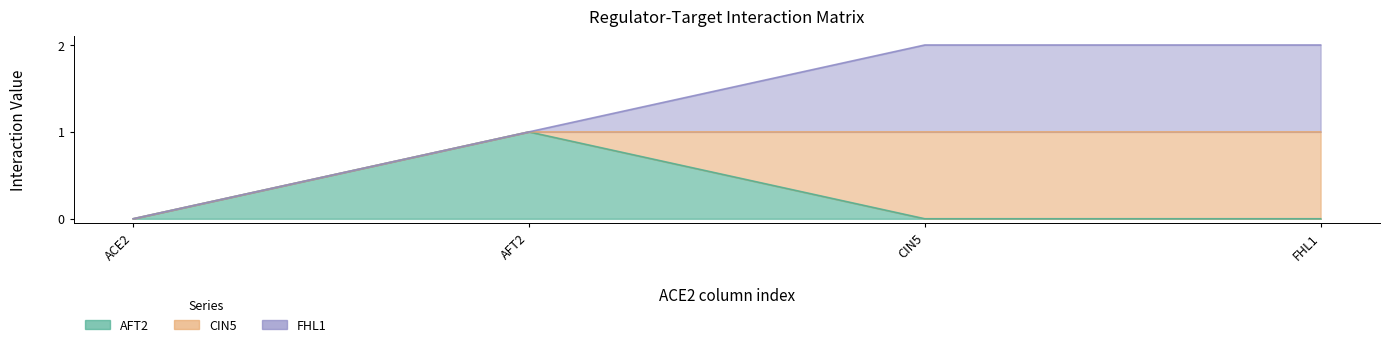

The AFT2 line series shows 0 at ACE2. True or false?

True